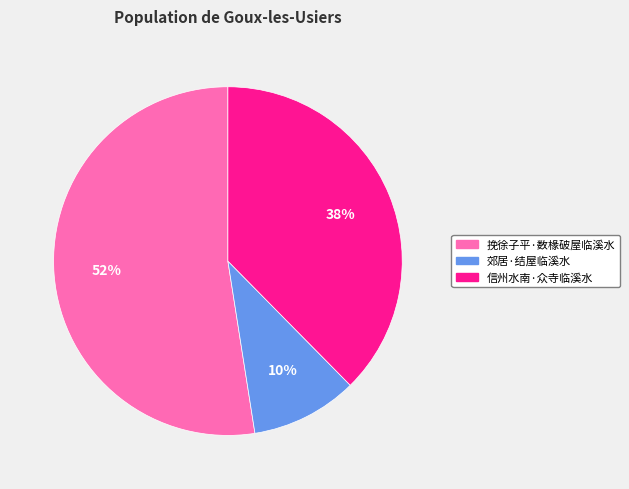

Do 信州水南·众寺临溪水 and 郊居·结屋临溪水 together represent more than half of the pie?

No